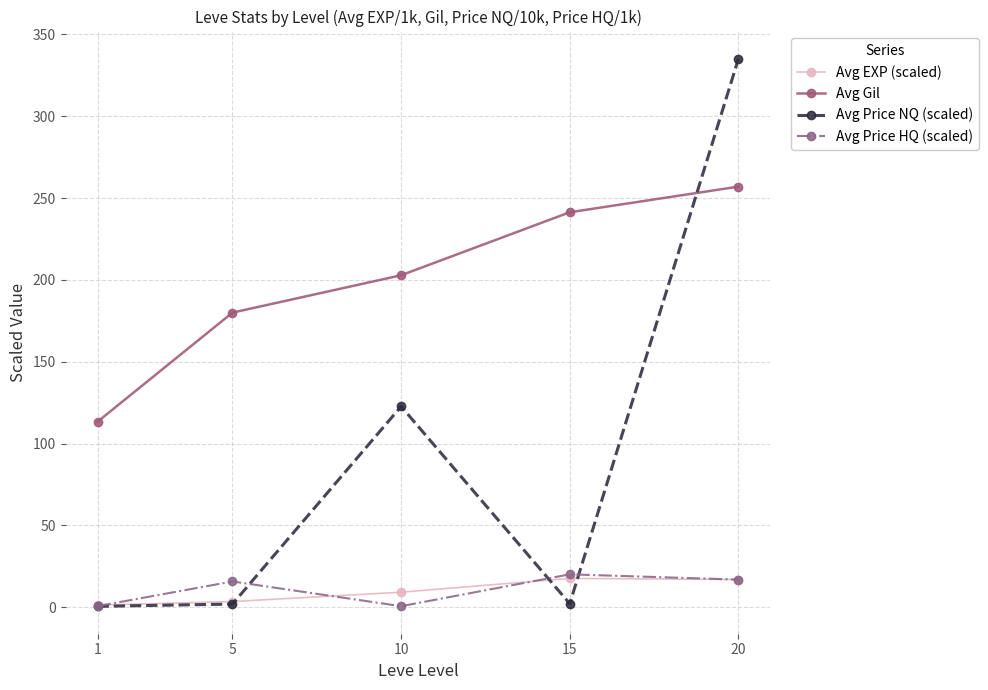

What are all the series names shown in the legend?

Avg EXP (scaled), Avg Gil, Avg Price NQ (scaled), Avg Price HQ (scaled)